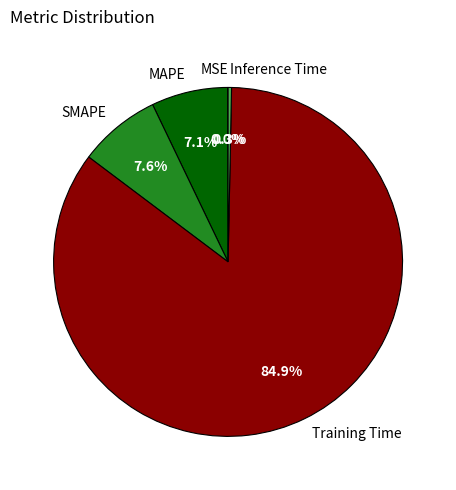

What is the ratio of the value at MAPE to the value at Training Time?

0.1